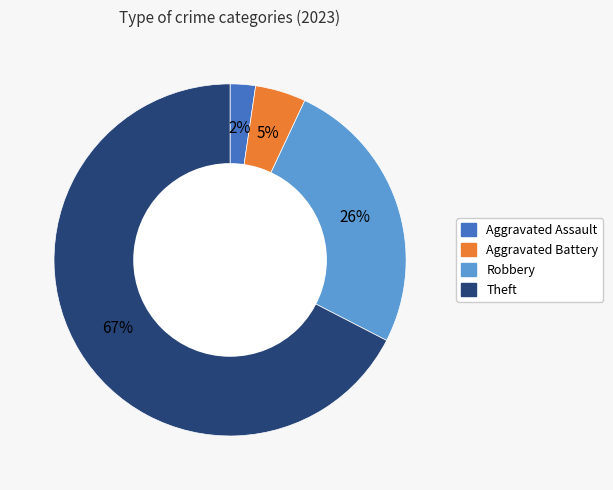

To the nearest percent, what is the difference between the largest and smallest slice percentages?

65%